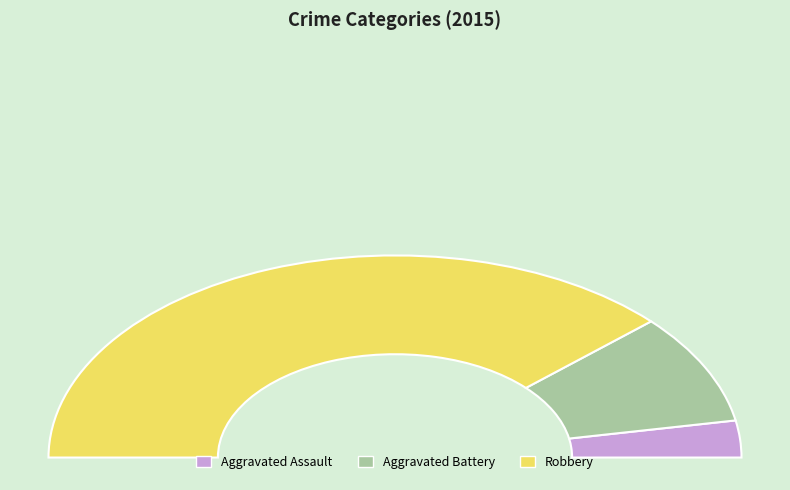

Which category has the smallest portion of the pie?

Aggravated Assault